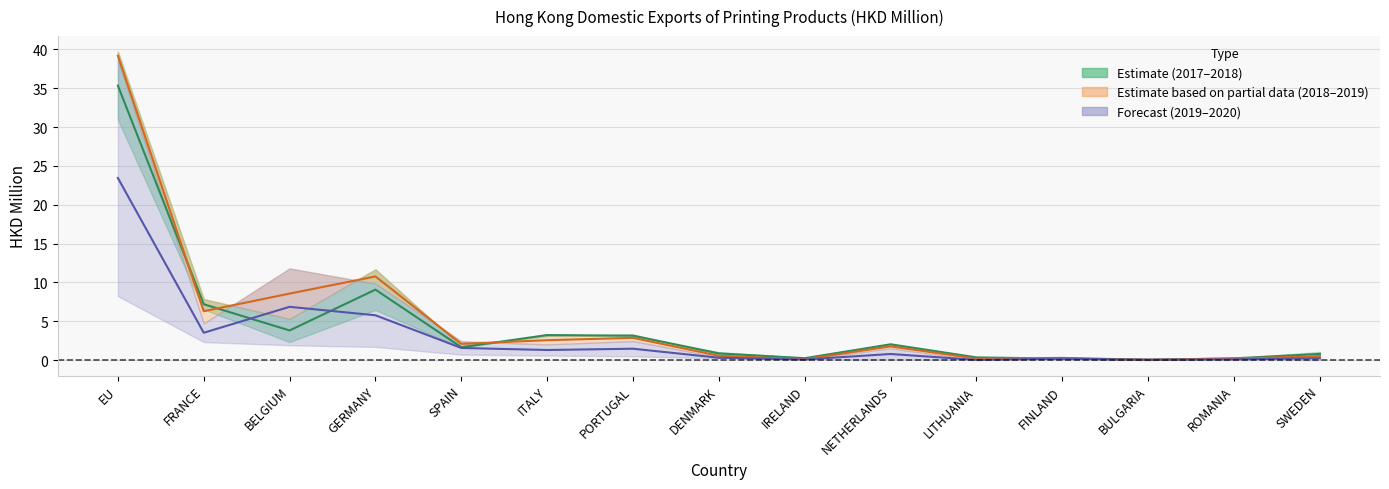

Reading right to left, transcribe all the data shown in this chart.

2017–2018 Mean: 0.8	0.2	0.0	0.2	0.4	2.0	0.2	0.9	3.2	3.2	1.7	9.1	3.8	7.2	35.3
2018–2019 Mean: 0.5	0.2	0.0	0.3	0.2	1.8	0.1	0.6	2.9	2.6	2.1	10.8	8.6	6.3	39.2
2019–2020 Mean: 0.2	0.1	0.1	0.2	0.0	0.8	0.1	0.3	1.5	1.3	1.6	5.8	6.9	3.5	23.4